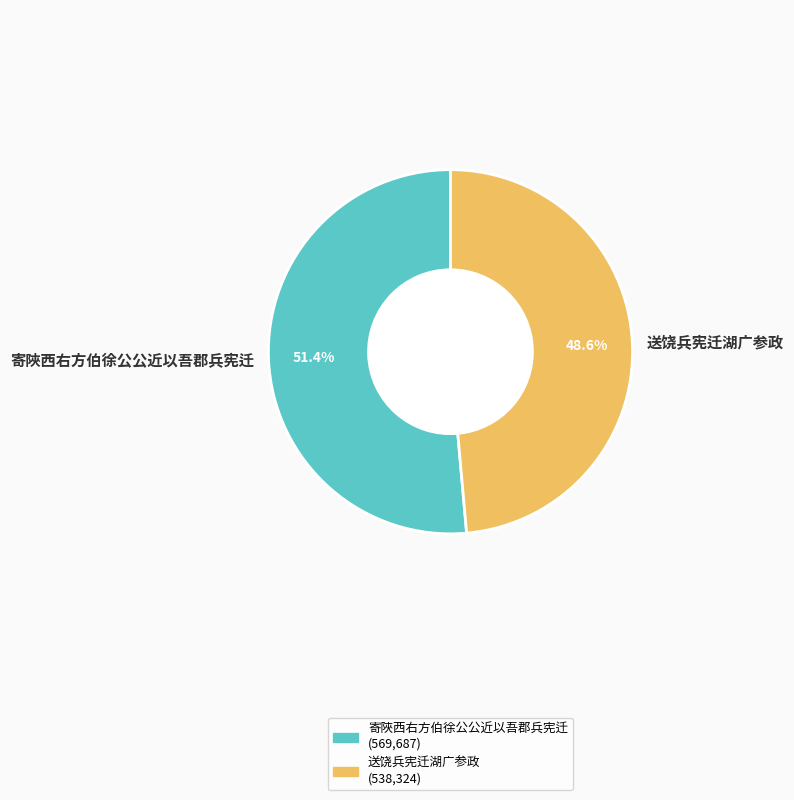

Which category has the biggest portion of the pie?

寄陜西右方伯徐公公近以吾郡兵宪迁